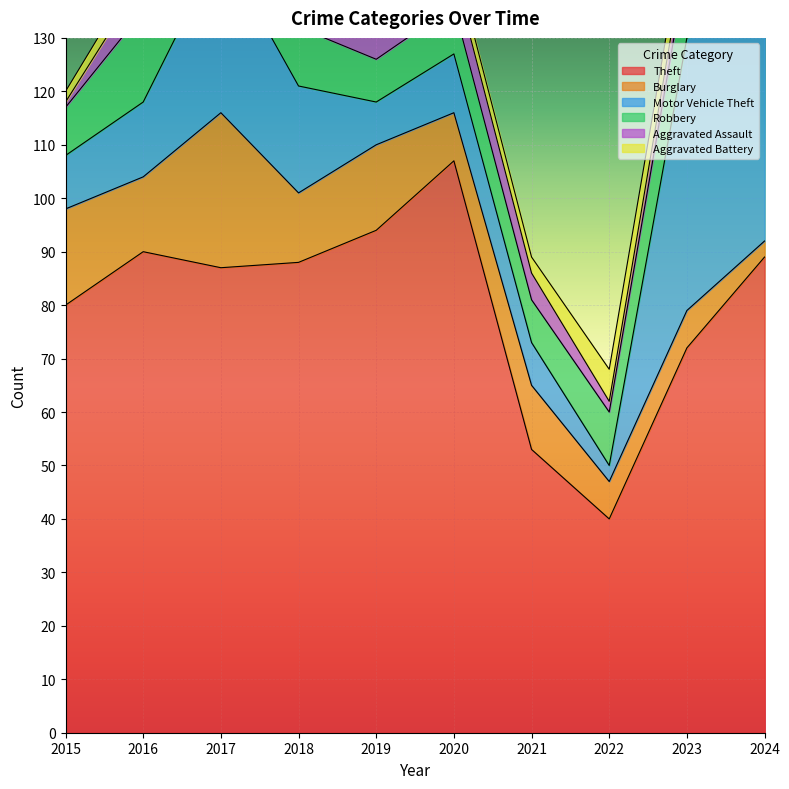

What is the sum of all Theft values?

800